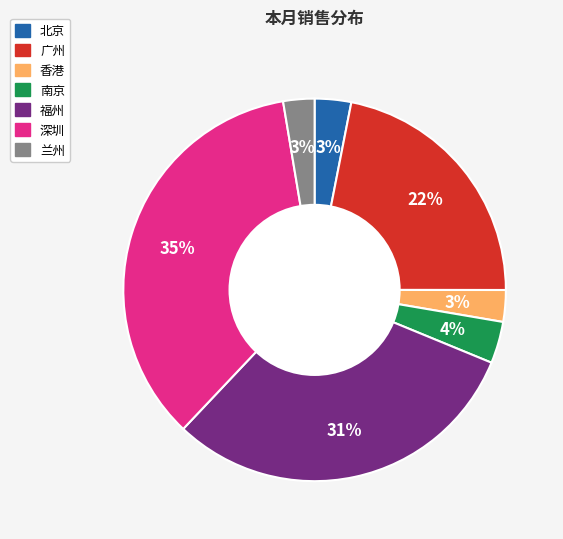

Which slice is the largest?

深圳